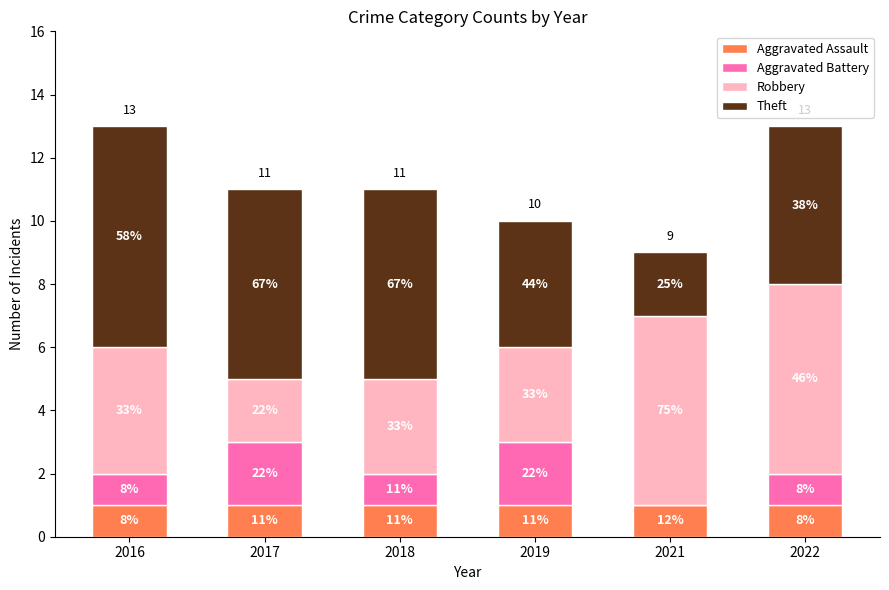

What is the total value across all series at 2018?

11